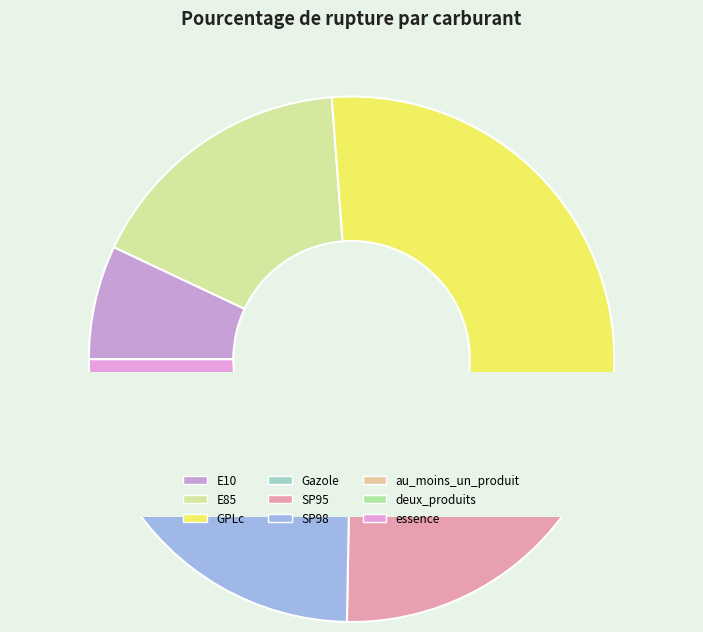

What percentage do E85 and au_moins_un_produit together represent?

20.7%